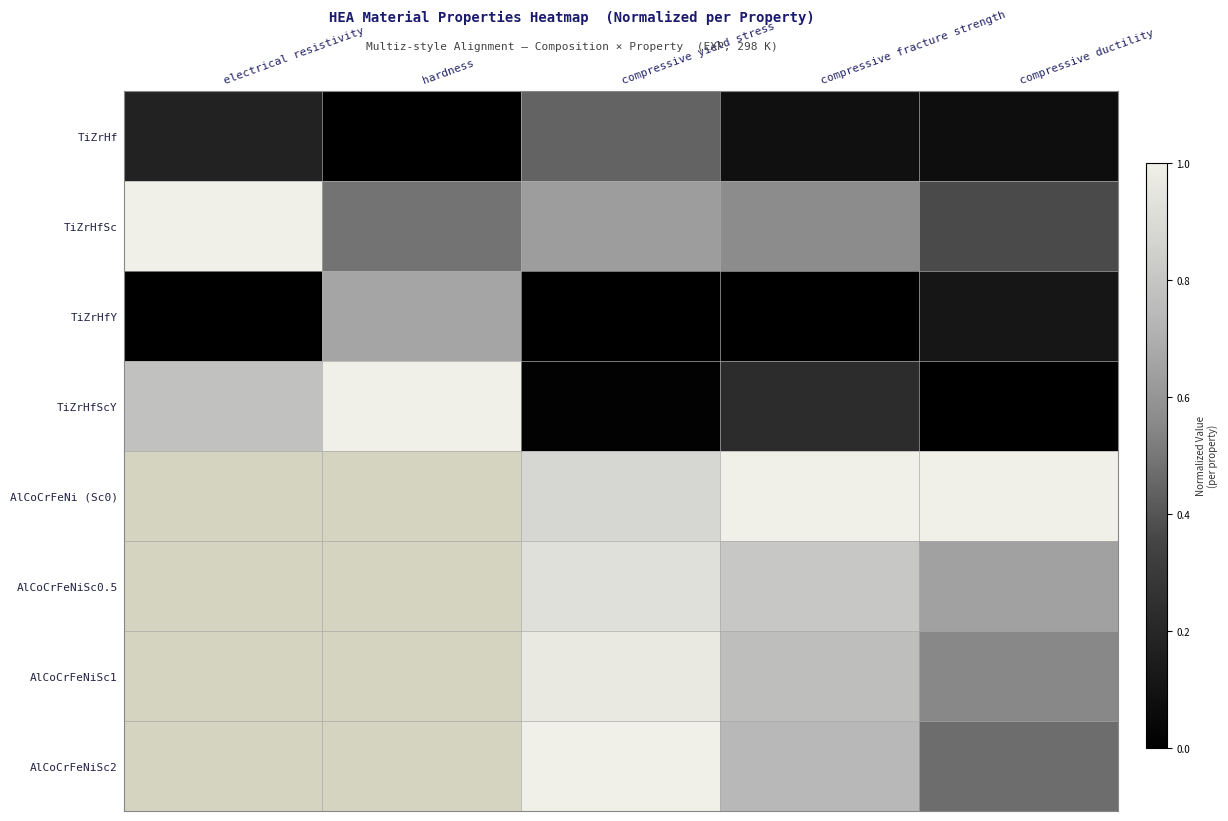

How many distinct data groups are displayed?

8